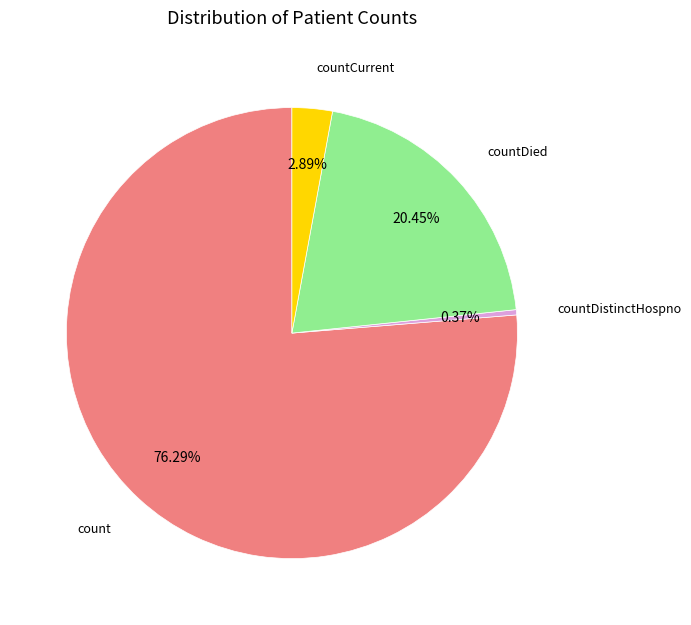

Does any single category account for the majority?

Yes